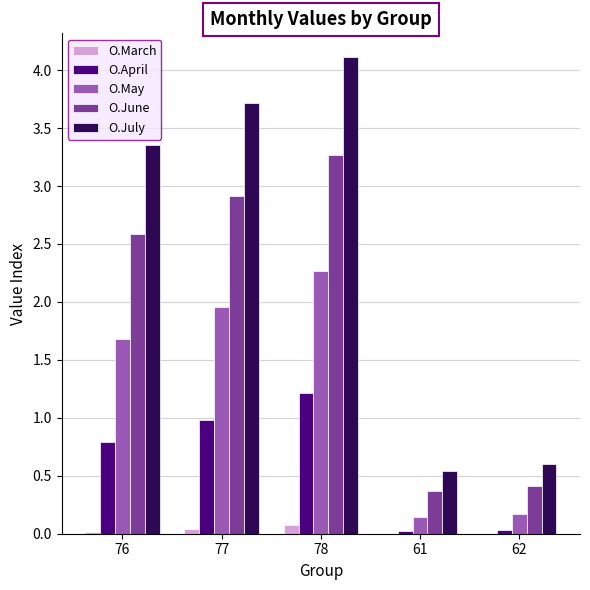

Are the bars horizontal?

No